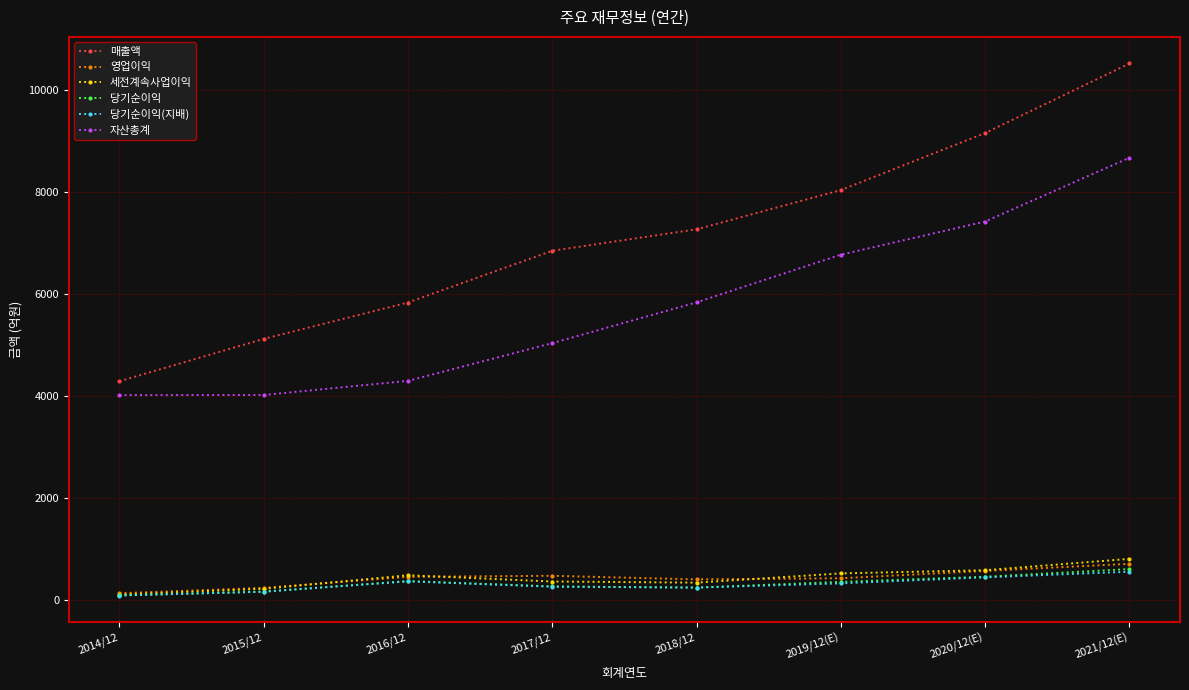

What is the lowest value of the 세전계속사업이익 series?

110